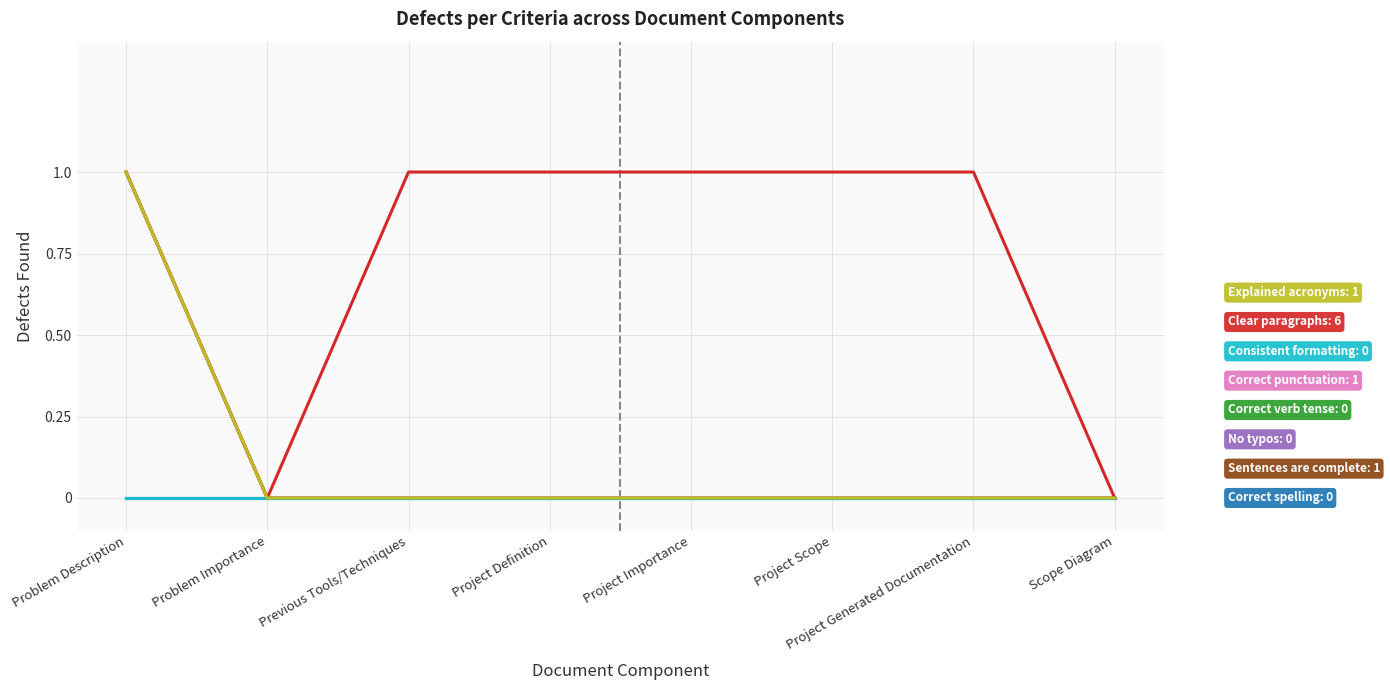

Does the chart display data point markers on the line(s)?

No